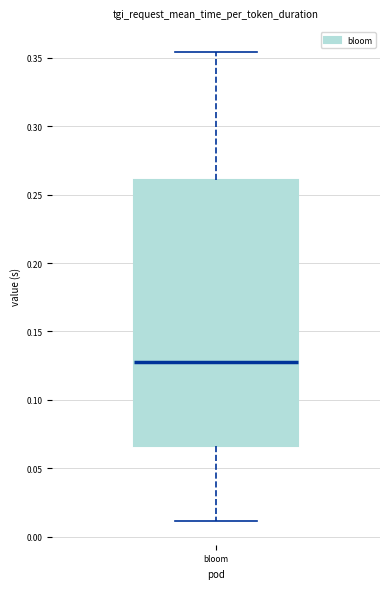

Read this box plot against the y-axis: the position of the median line, the range covered by the box, and the ends of both whiskers. The values are not printed on the chart, so give them approximately, as read against the axis.

median 0.130, box 0.065 to 0.260, whiskers 0.010 to 0.355